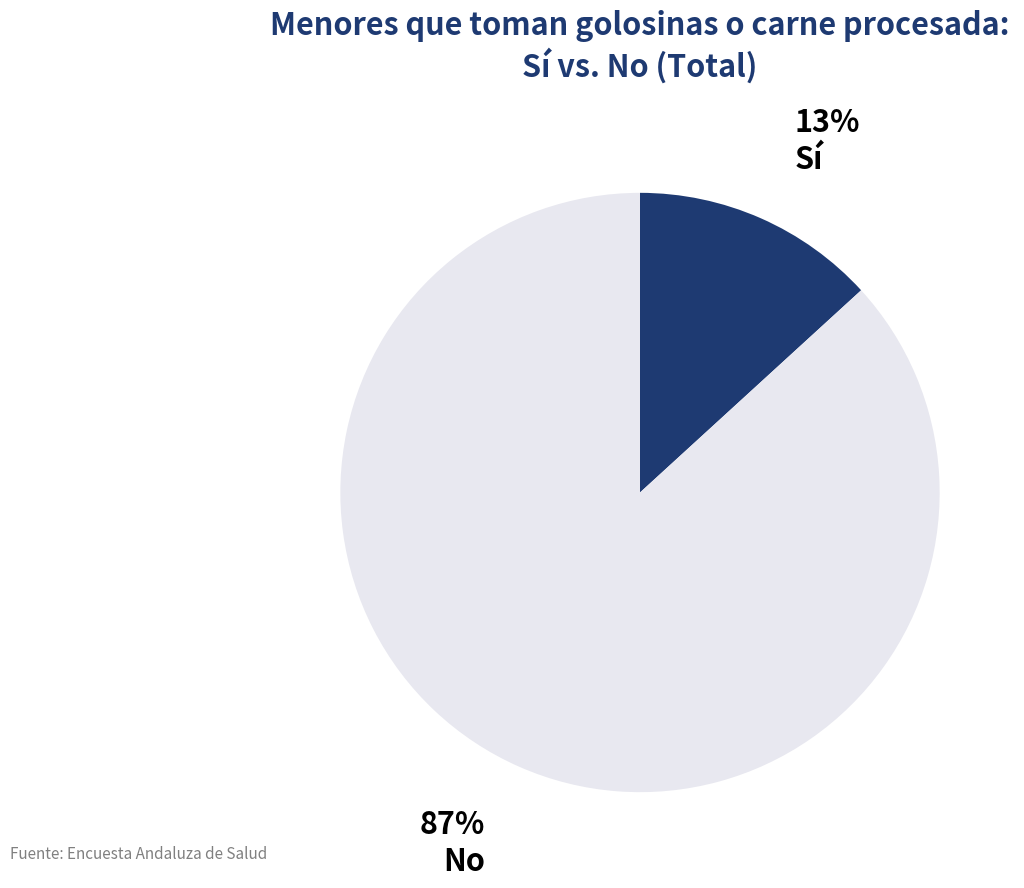

How many segments does this pie chart have?

2